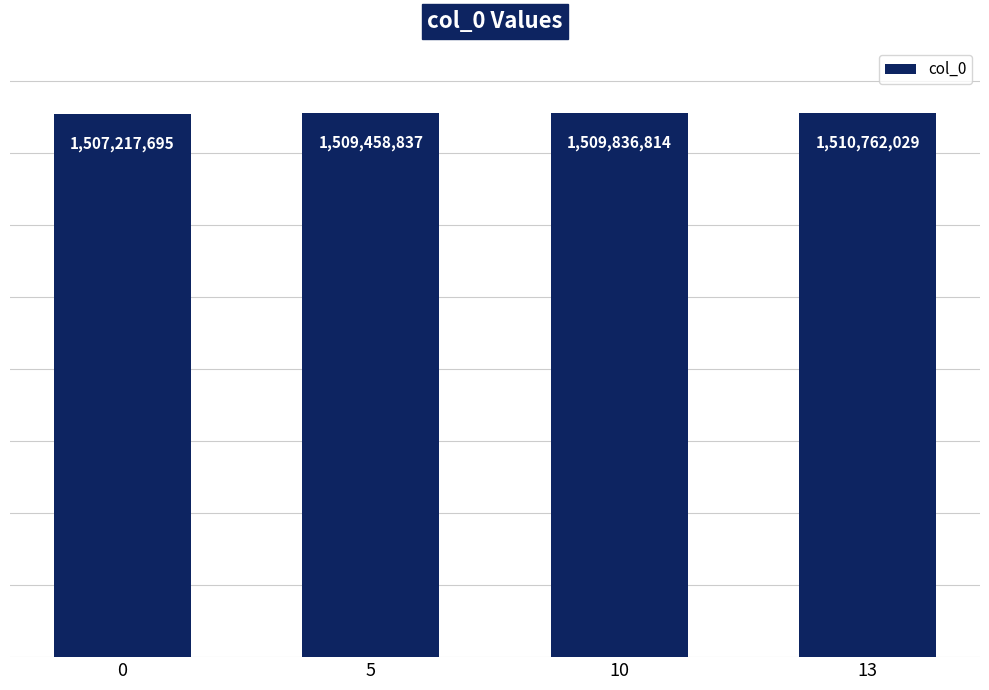

How many data points are less than 1509836814?

2